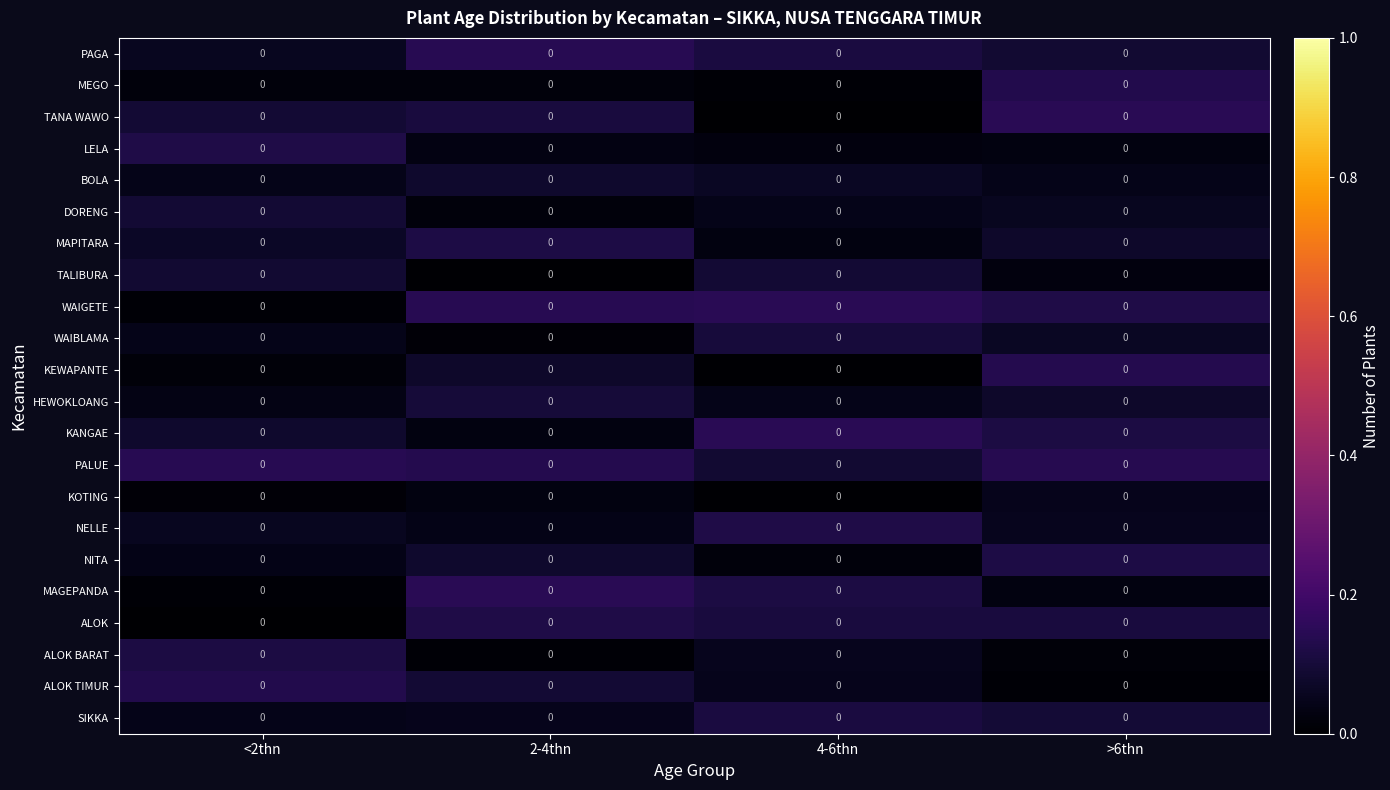

Which category has the lowest value across all series?

<2thn